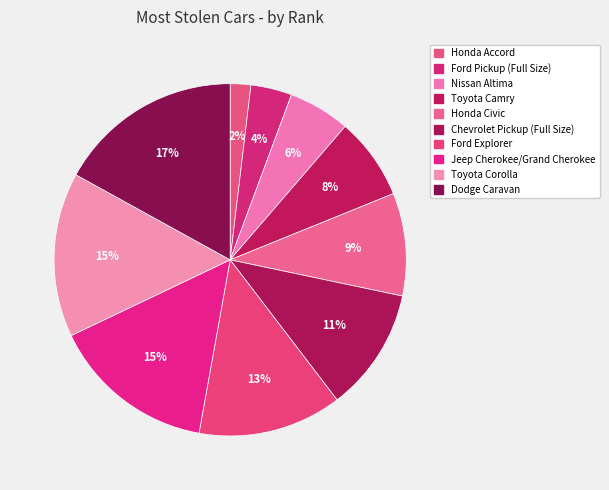

How many segments does this pie chart have?

10